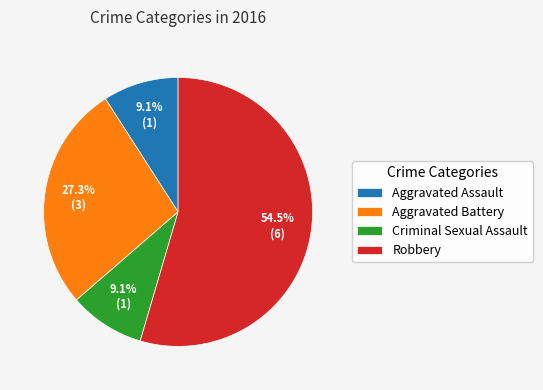

What is the largest slice in the pie chart?

Robbery